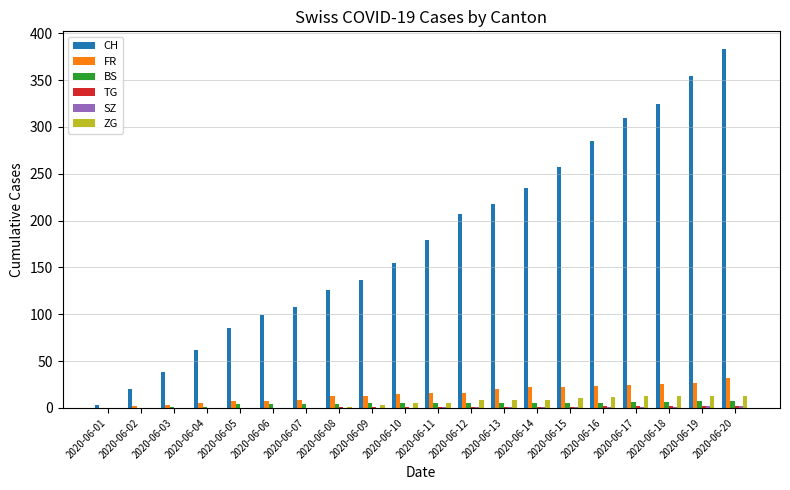

What is the maximum value shown in the chart?

383